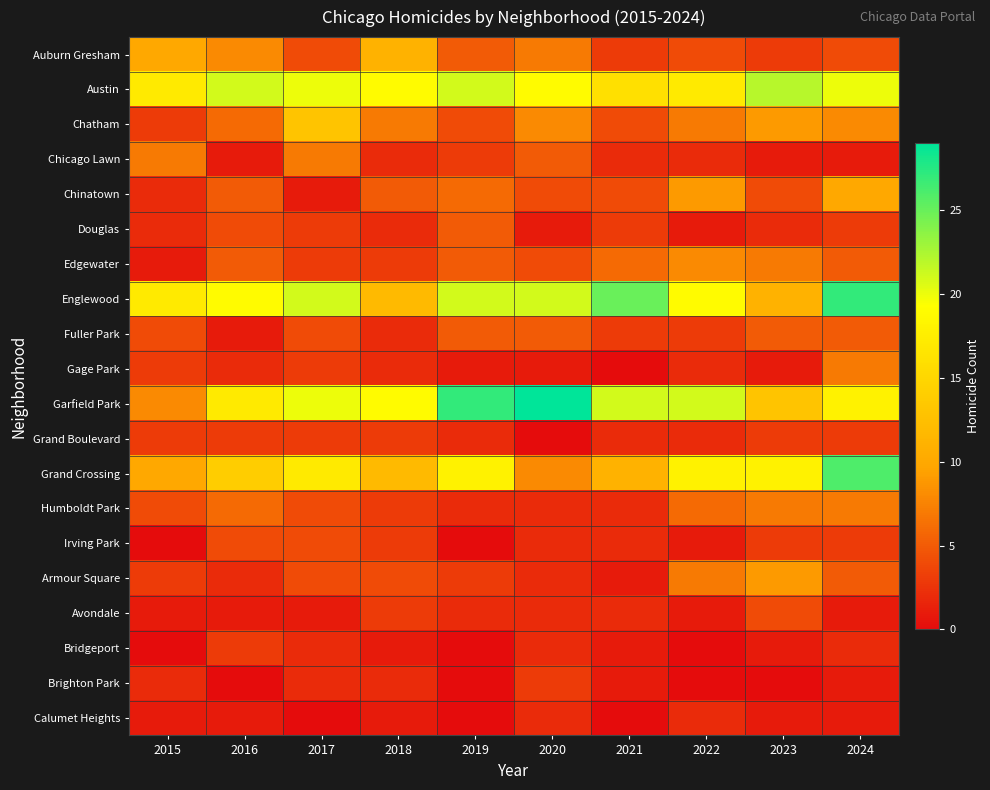

At how many categories does at least one series exceed 7?

10